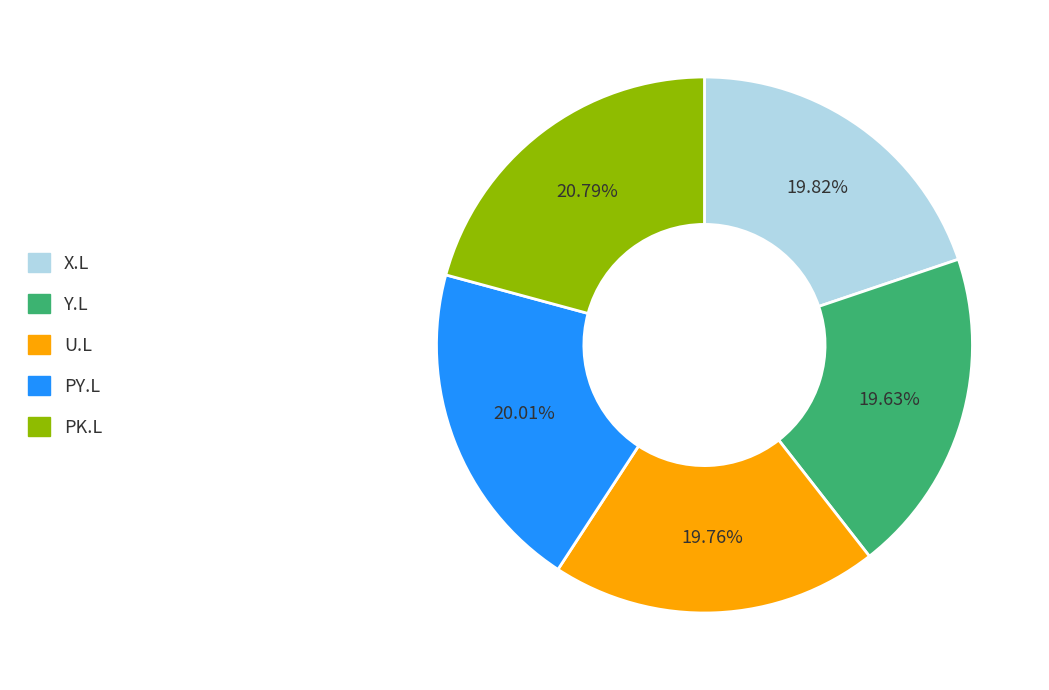

Is there a majority slice in this chart?

No